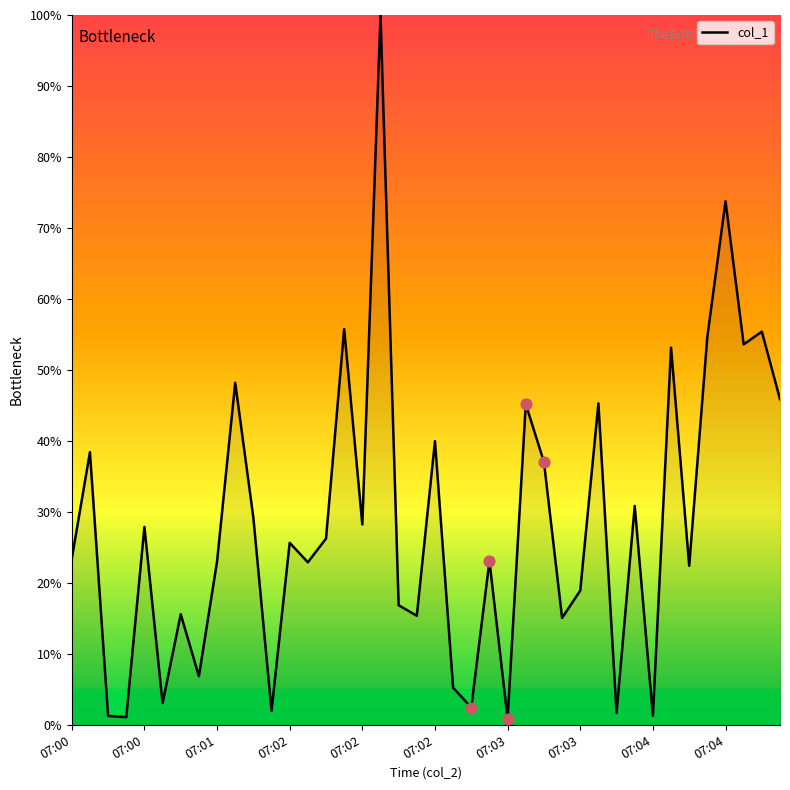

What is the maximum value shown in the chart?

100.0